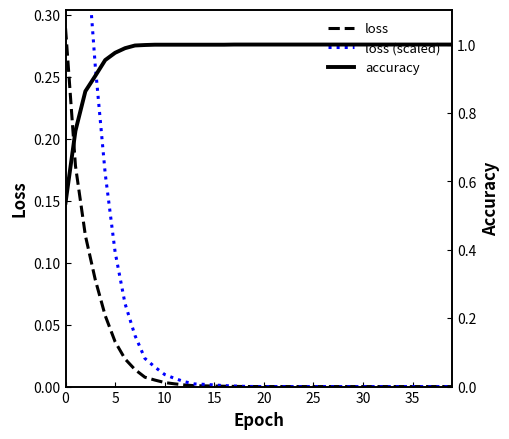

Which has a higher value, 27 or 16?

16